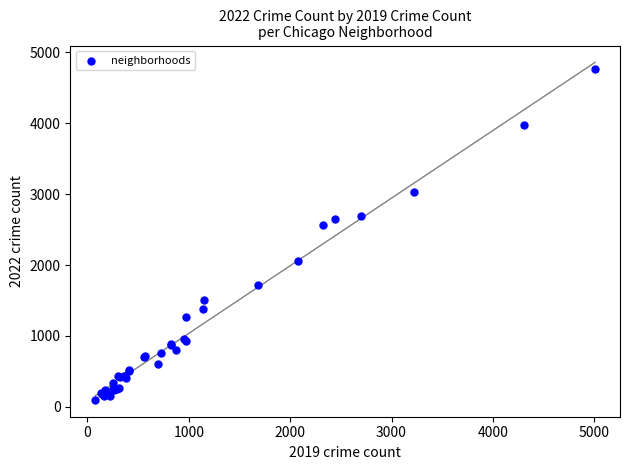

What Y value in the scatter plot is closest to 2430?

2566